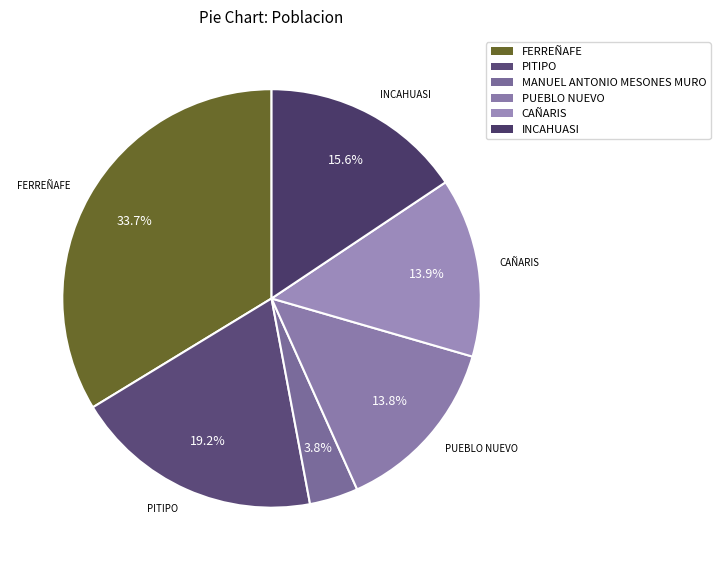

What is the largest slice in the pie chart?

FERREÑAFE